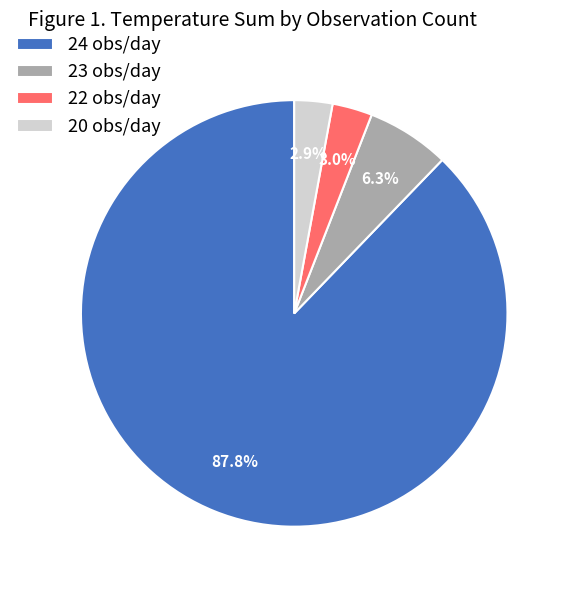

To the nearest percent, what is the average slice percentage?

25%